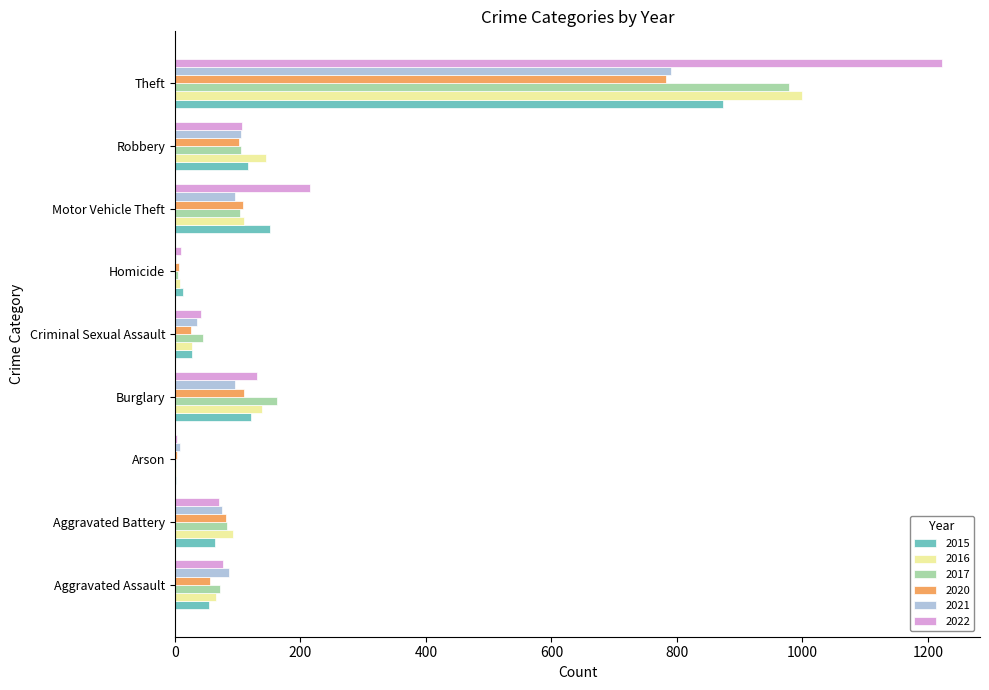

Which series has the largest range (max minus min)?

2022